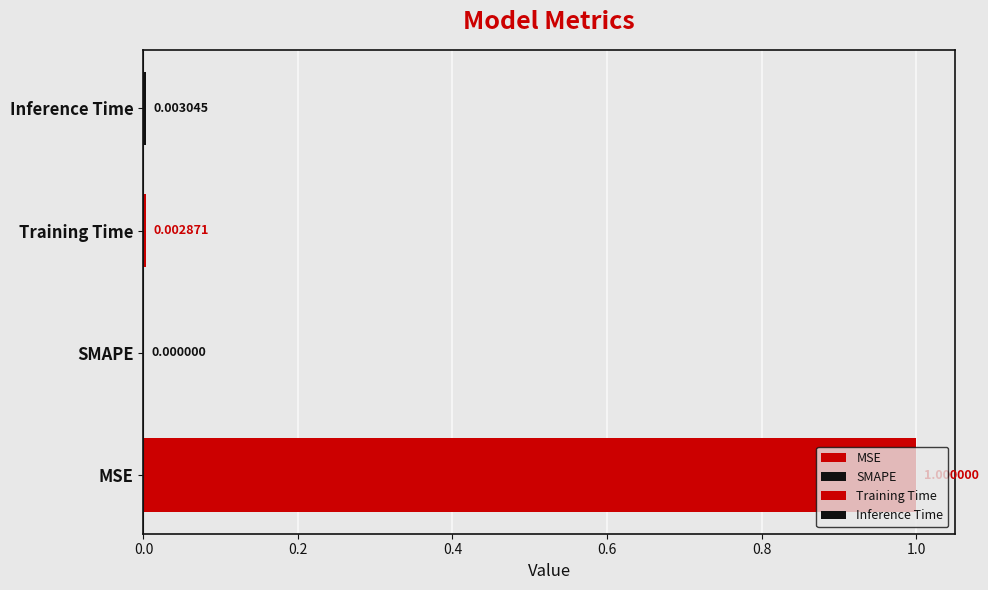

Between Training Time and SMAPE, which is larger?

Training Time